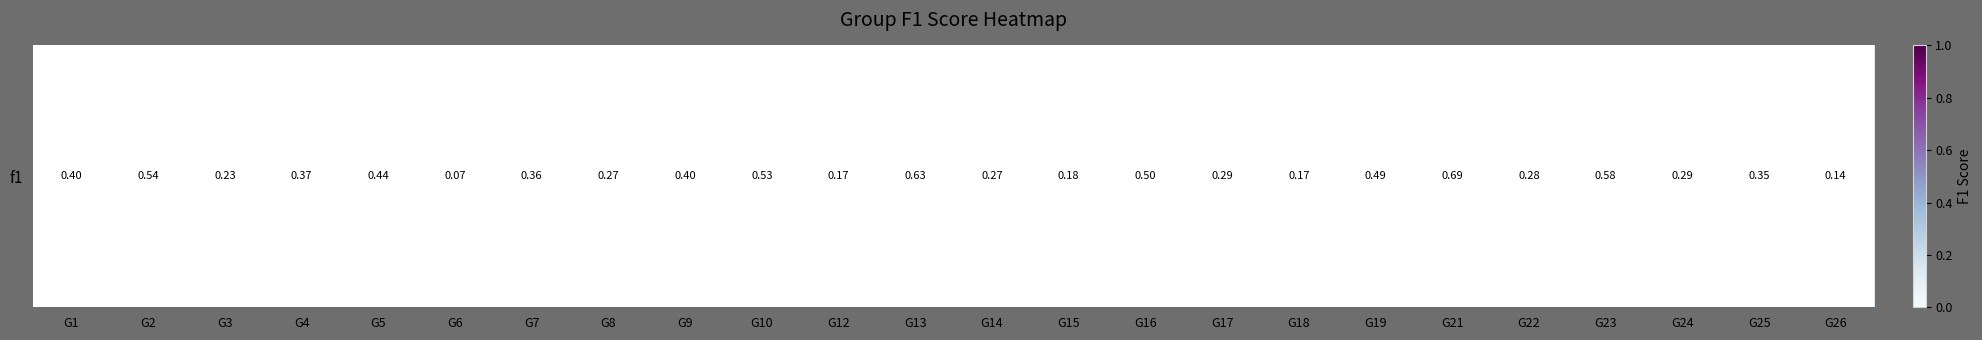

What is the approximate value at G7?

0.4